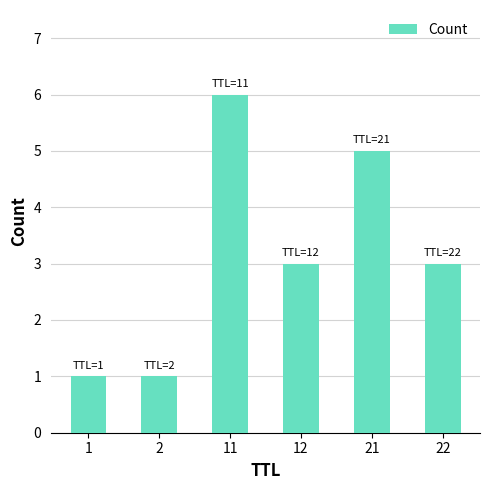

What is the difference between the values at 21 and 12?

2